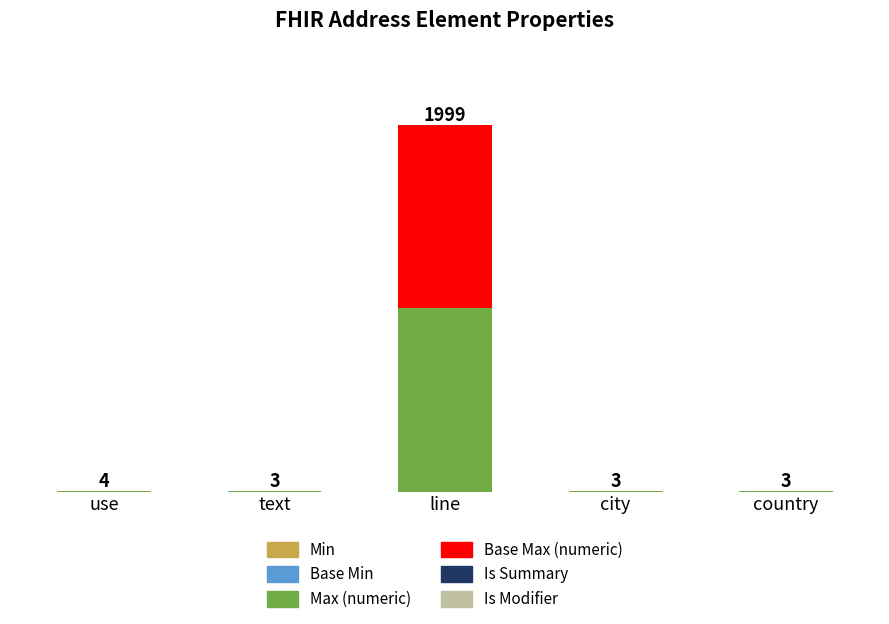

Are the bars horizontal?

No